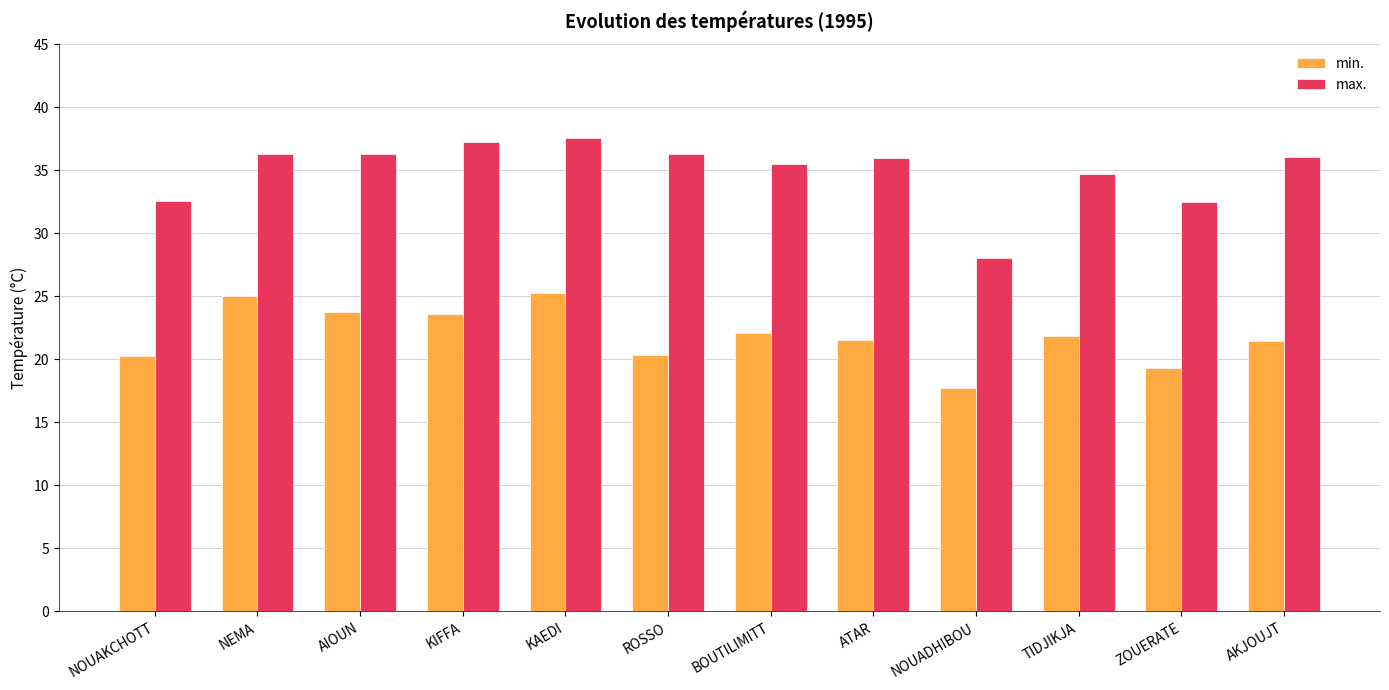

What is the greatest value displayed?

37.6